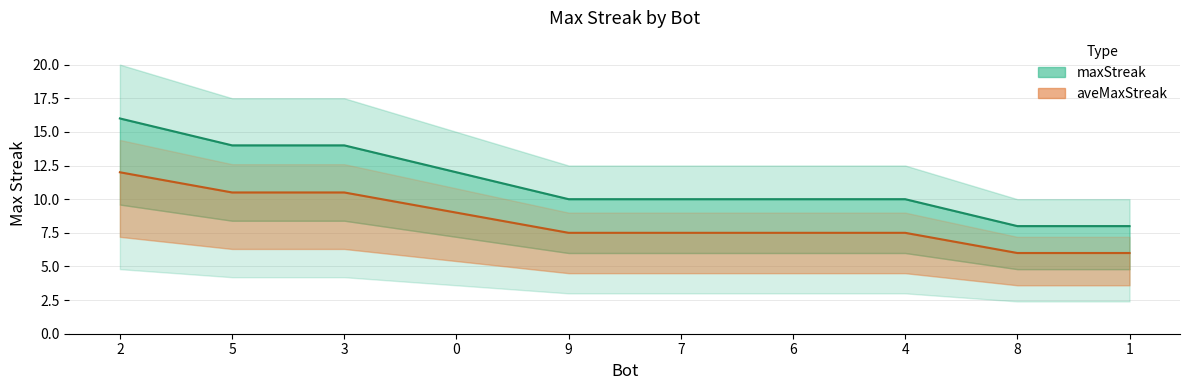

What is the difference between the highest and lowest values at 5?

3.5